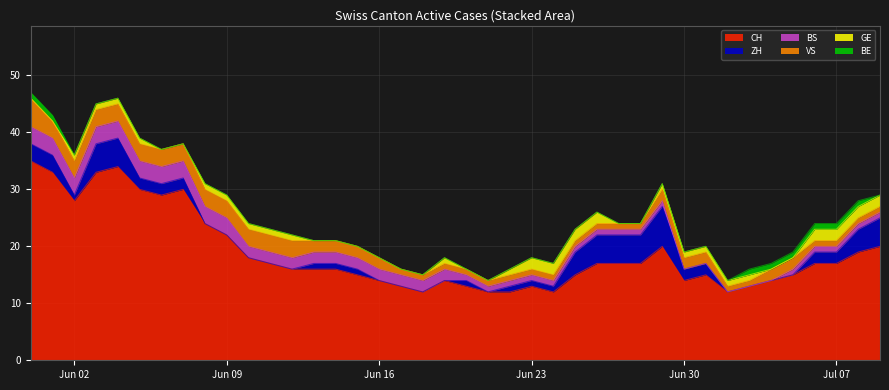

True or false: BS has more than 2 interior local peaks.

False